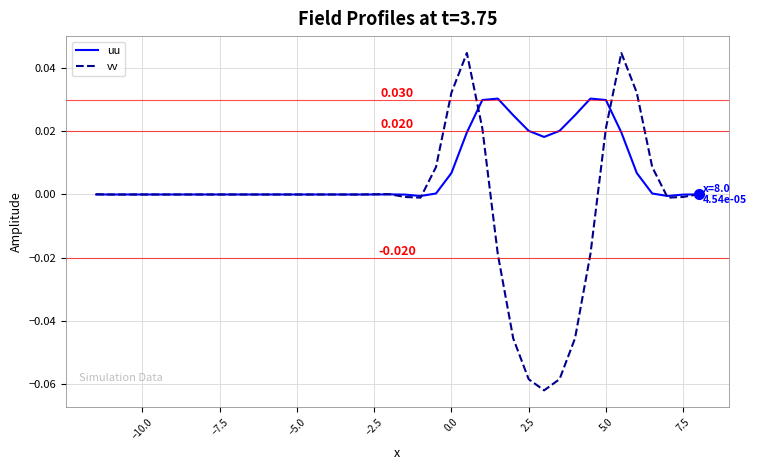

Rank the series by their average value, from highest to lowest.

uu, vv